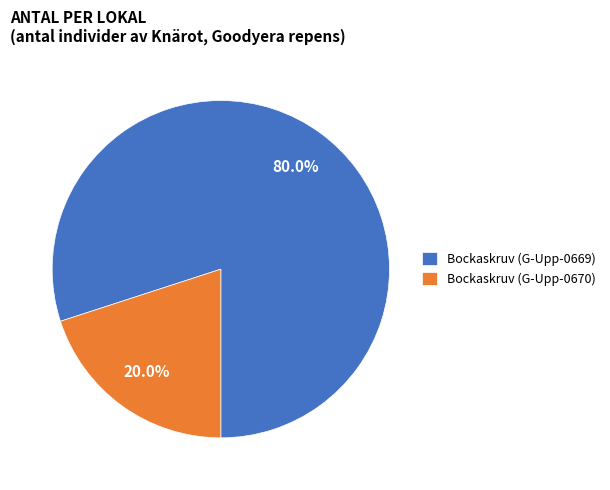

Between Bockaskruv (G-Upp-0669) and Bockaskruv (G-Upp-0670), which is larger?

Bockaskruv (G-Upp-0669)